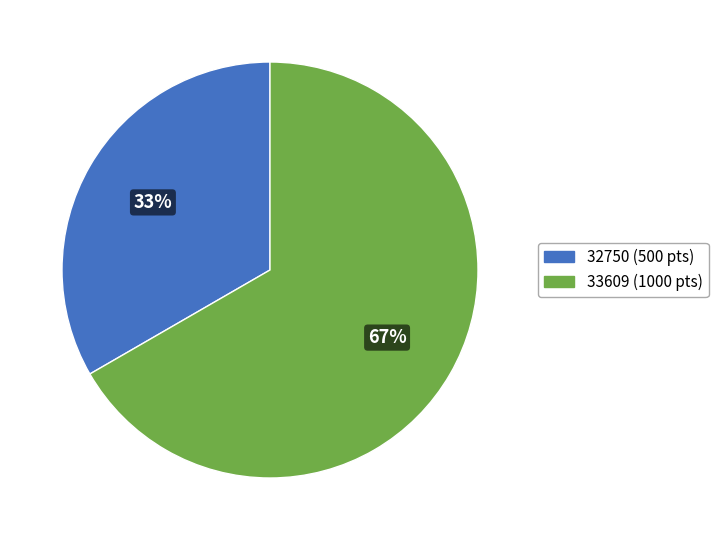

To the nearest percent, what is the average slice percentage?

50%